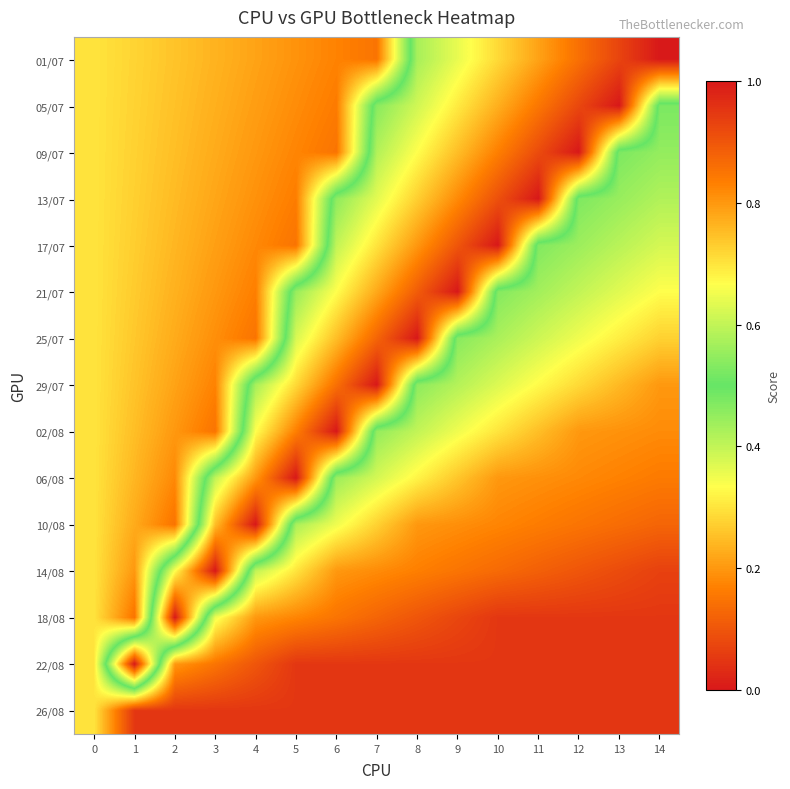

At 4, list the series in order from largest to smallest.

10/08, 06/08, 02/08, 29/07, 14/08, 01/07, 05/07, 18/08, 09/07, 13/07, 17/07, 21/07, 25/07, 22/08, 26/08